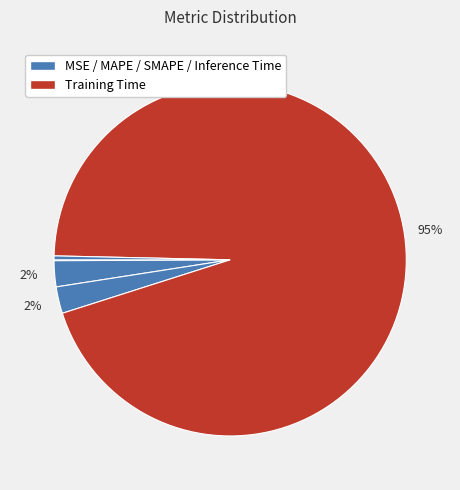

How many slices are in this pie chart?

5